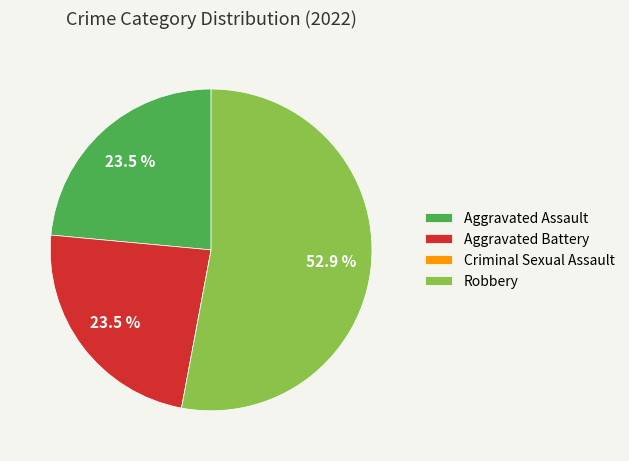

Between Aggravated Assault and Robbery, which is larger?

Robbery